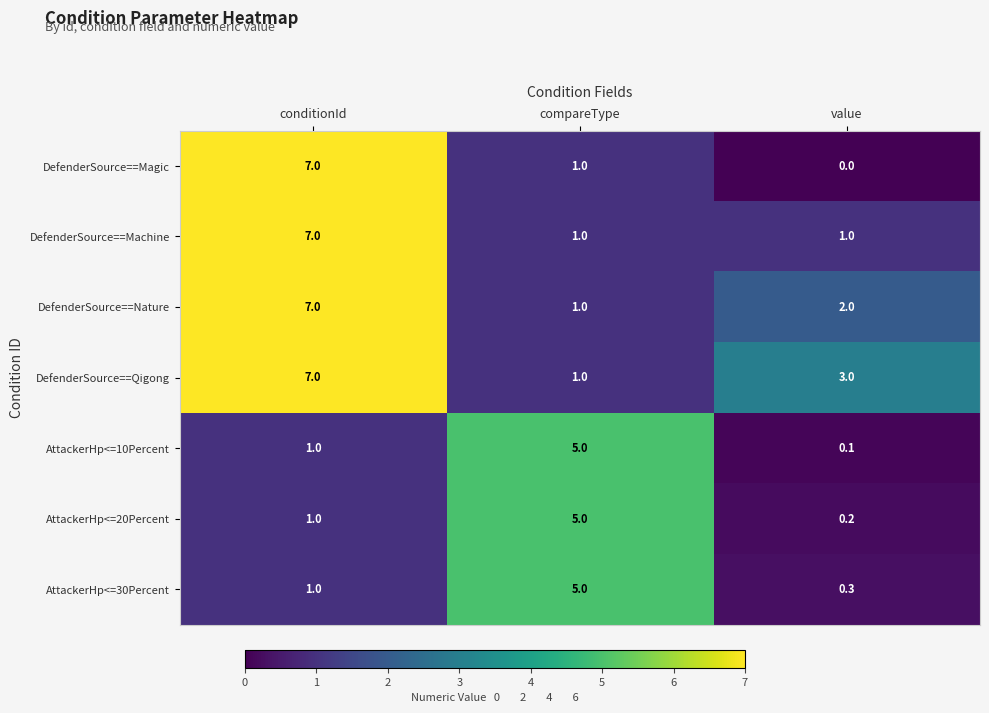

How many distinct data groups are displayed?

7